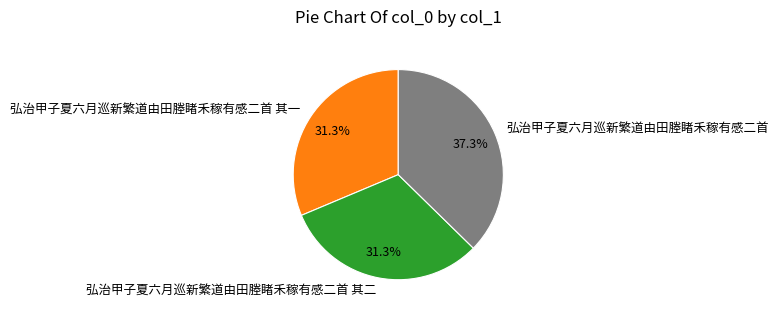

How many slices are in this pie chart?

3